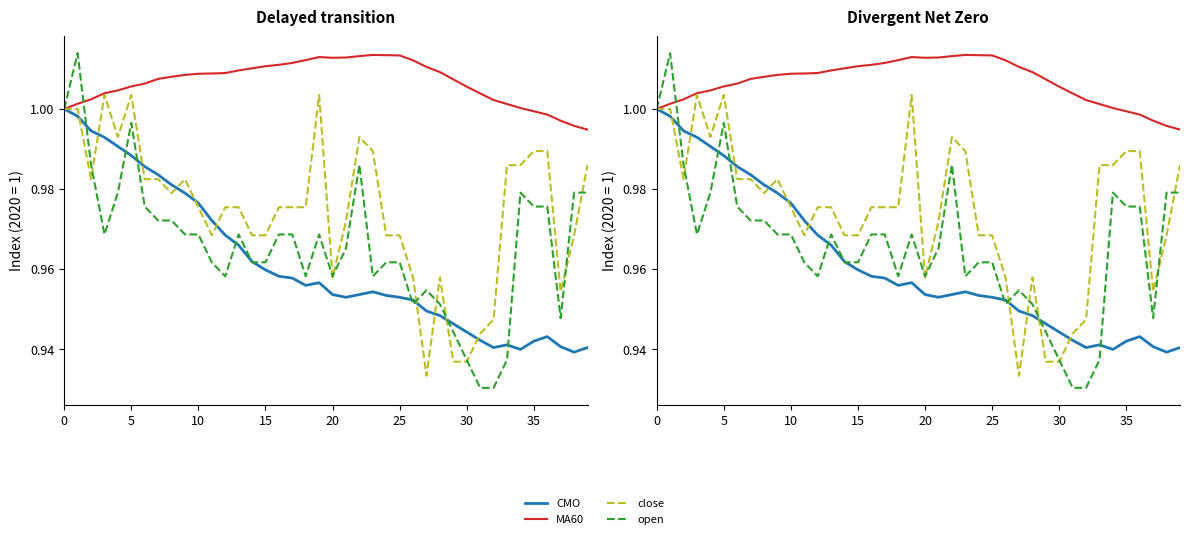

True or false: open and close intersect in this chart.

True